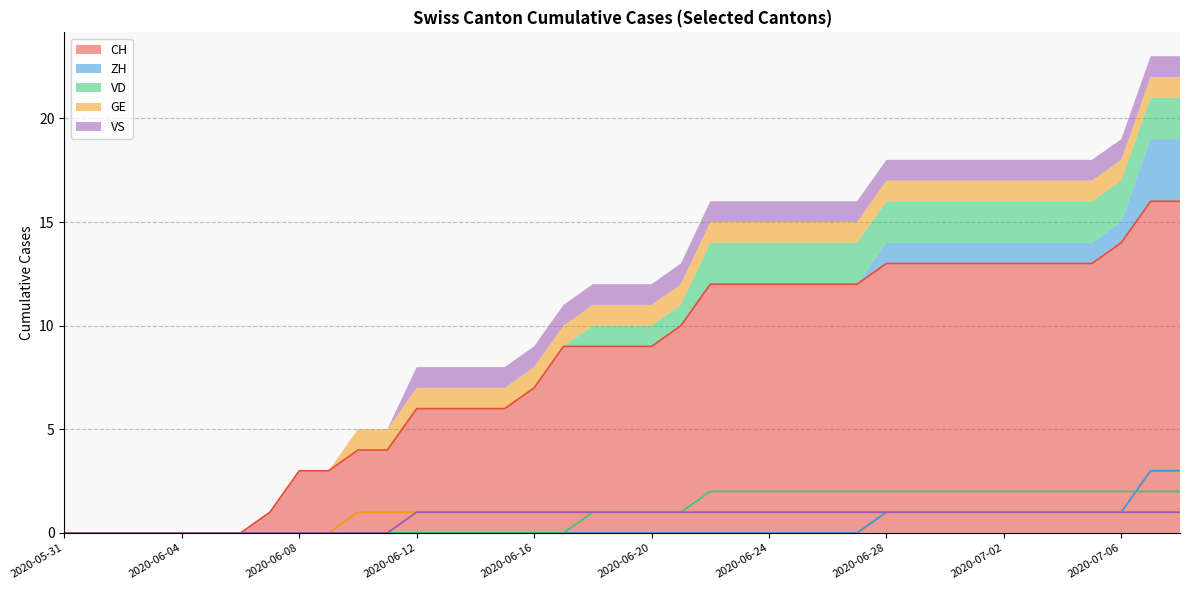

What is the label of the 13th point from the left?

2020-06-12